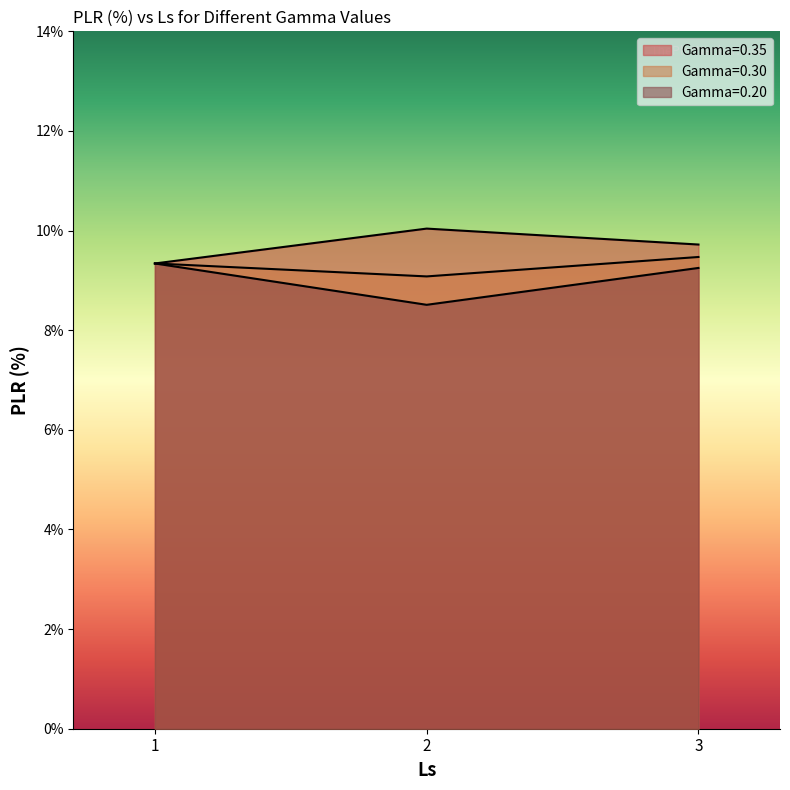

What is the value of the Gamma=0.35 point at the 3rd from the left?

9.7